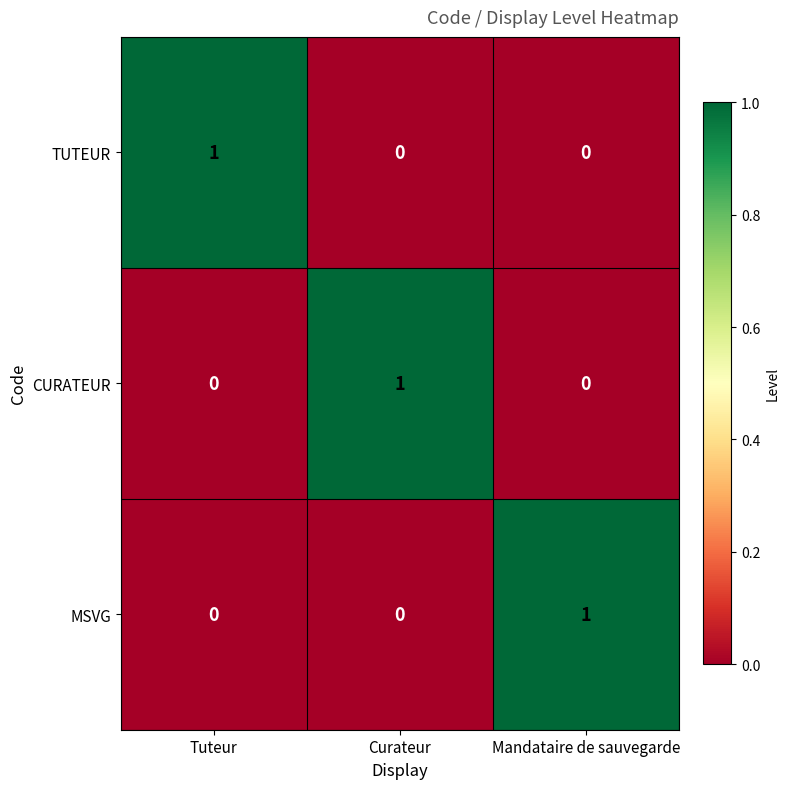

The MSVG series shows 2 at Mandataire de sauvegarde. True or false?

False